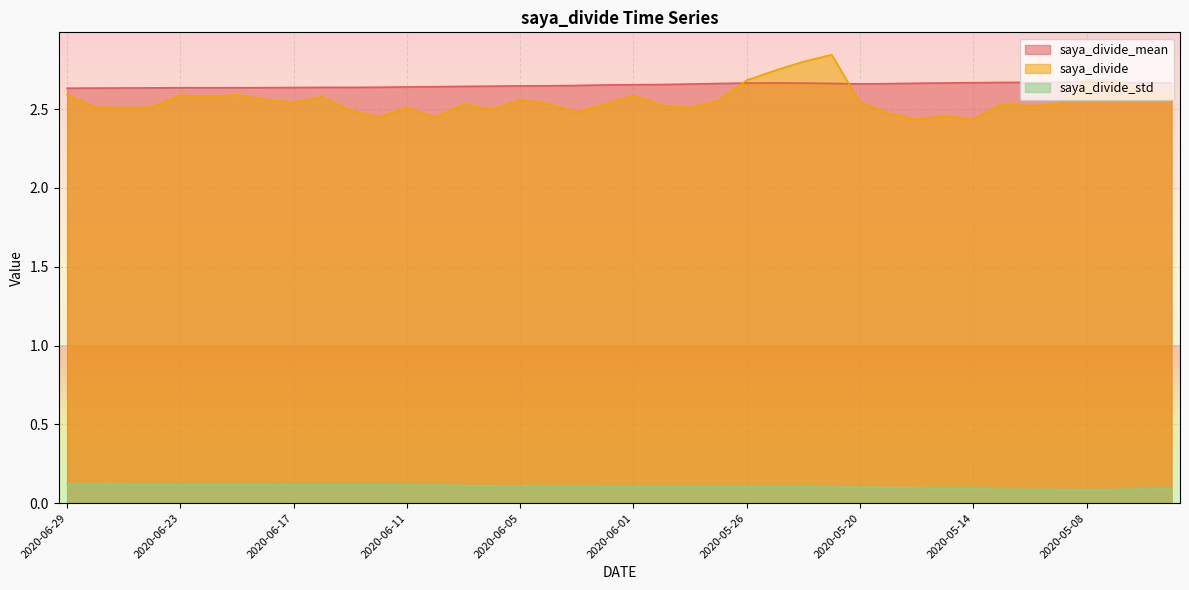

Reading left to right, transcribe all the data shown in this chart.

saya_divide_mean: 2020-06-29=2.6	2020-06-26=2.6	2020-06-25=2.6	2020-06-24=2.6	2020-06-23=2.6	2020-06-22=2.6	2020-06-19=2.6	2020-06-18=2.6	2020-06-17=2.6	2020-06-16=2.6	2020-06-15=2.6	2020-06-12=2.6	2020-06-11=2.6	2020-06-10=2.6	2020-06-09=2.6	2020-06-08=2.6	2020-06-05=2.6	2020-06-04=2.6	2020-06-03=2.7	2020-06-02=2.7	2020-06-01=2.7	2020-05-29=2.7	2020-05-28=2.7	2020-05-27=2.7	2020-05-26=2.7	2020-05-25=2.7	2020-05-22=2.7	2020-05-21=2.7	2020-05-20=2.7	2020-05-19=2.7	2020-05-18=2.7	2020-05-15=2.7	2020-05-14=2.7	2020-05-13=2.7	2020-05-12=2.7	2020-05-11=2.7	2020-05-08=2.7	2020-05-07=2.7	2020-05-01=2.7	2020-04-30=2.7
saya_divide: 2020-06-29=2.6	2020-06-26=2.5	2020-06-25=2.5	2020-06-24=2.5	2020-06-23=2.6	2020-06-22=2.6	2020-06-19=2.6	2020-06-18=2.6	2020-06-17=2.5	2020-06-16=2.6	2020-06-15=2.5	2020-06-12=2.4	2020-06-11=2.5	2020-06-10=2.4	2020-06-09=2.5	2020-06-08=2.5	2020-06-05=2.6	2020-06-04=2.5	2020-06-03=2.5	2020-06-02=2.5	2020-06-01=2.6	2020-05-29=2.5	2020-05-28=2.5	2020-05-27=2.6	2020-05-26=2.7	2020-05-25=2.7	2020-05-22=2.8	2020-05-21=2.8	2020-05-20=2.5	2020-05-19=2.5	2020-05-18=2.4	2020-05-15=2.5	2020-05-14=2.4	2020-05-13=2.5	2020-05-12=2.5	2020-05-11=2.5	2020-05-08=2.7	2020-05-07=2.7	2020-05-01=2.6	2020-04-30=2.6
saya_divide_std: 2020-06-29=0.1	2020-06-26=0.1	2020-06-25=0.1	2020-06-24=0.1	2020-06-23=0.1	2020-06-22=0.1	2020-06-19=0.1	2020-06-18=0.1	2020-06-17=0.1	2020-06-16=0.1	2020-06-15=0.1	2020-06-12=0.1	2020-06-11=0.1	2020-06-10=0.1	2020-06-09=0.1	2020-06-08=0.1	2020-06-05=0.1	2020-06-04=0.1	2020-06-03=0.1	2020-06-02=0.1	2020-06-01=0.1	2020-05-29=0.1	2020-05-28=0.1	2020-05-27=0.1	2020-05-26=0.1	2020-05-25=0.1	2020-05-22=0.1	2020-05-21=0.1	2020-05-20=0.1	2020-05-19=0.1	2020-05-18=0.1	2020-05-15=0.1	2020-05-14=0.1	2020-05-13=0.1	2020-05-12=0.1	2020-05-11=0.1	2020-05-08=0.1	2020-05-07=0.1	2020-05-01=0.1	2020-04-30=0.1